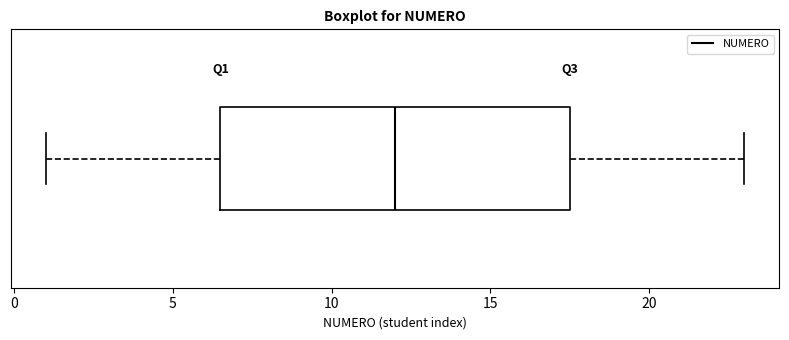

Transcribe this box plot: give where the median line is, the range the box spans, and where the two whiskers end, as read against the x-axis. The values are not printed on the chart, so give them approximately, as read against the axis.

median 12.0, box 6.5 to 17.5, whiskers 1.0 to 23.0